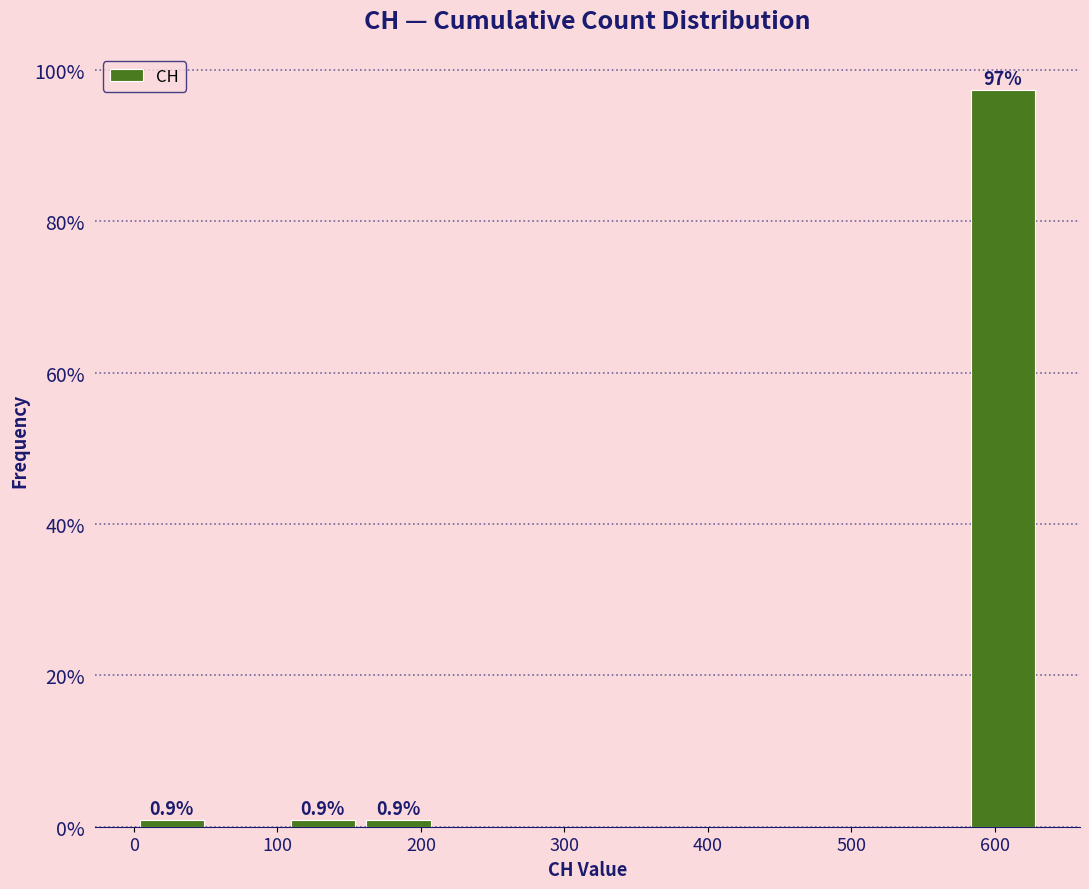

Over which range of the x-axis is the bar tallest?

580 to 630